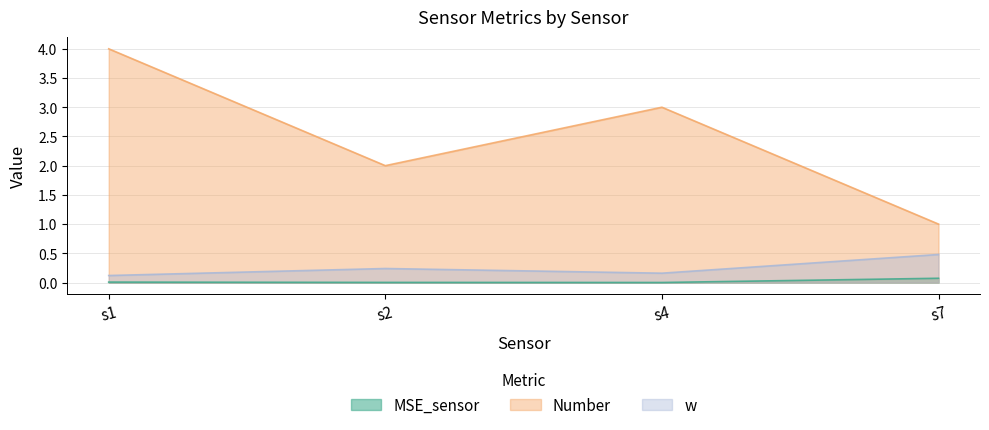

Does the chart have visible grid lines?

Yes